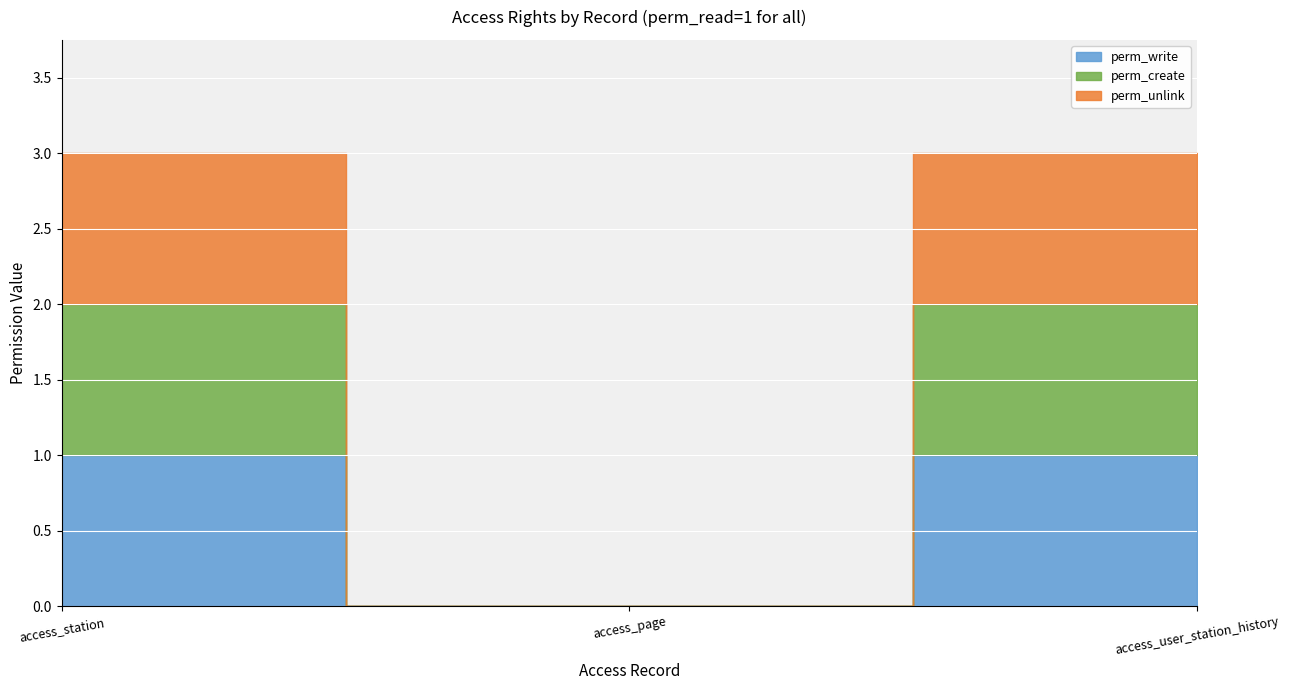

Rank the categories by perm_create value from lowest to highest.

access_page, access_station, access_user_station_history